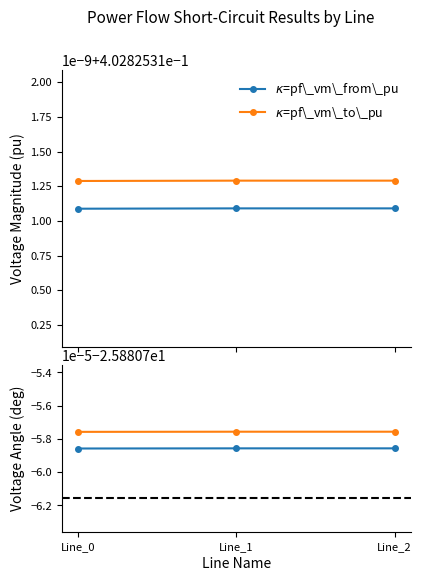

What is the sum of all pf_va_from_degree values?

-77.6